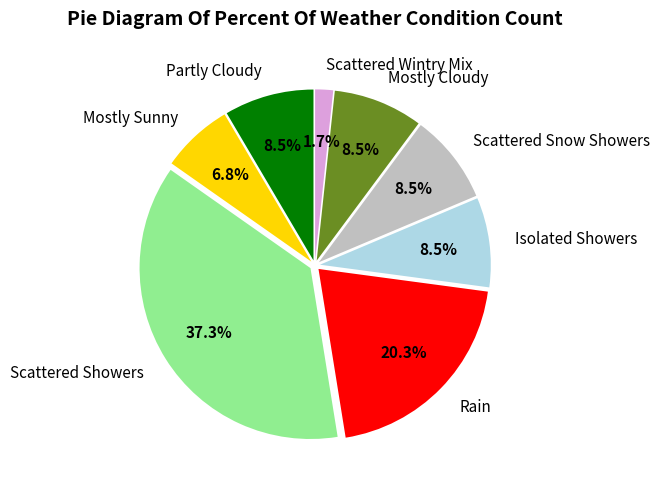

What is the smallest slice in the pie chart?

Scattered Wintry Mix